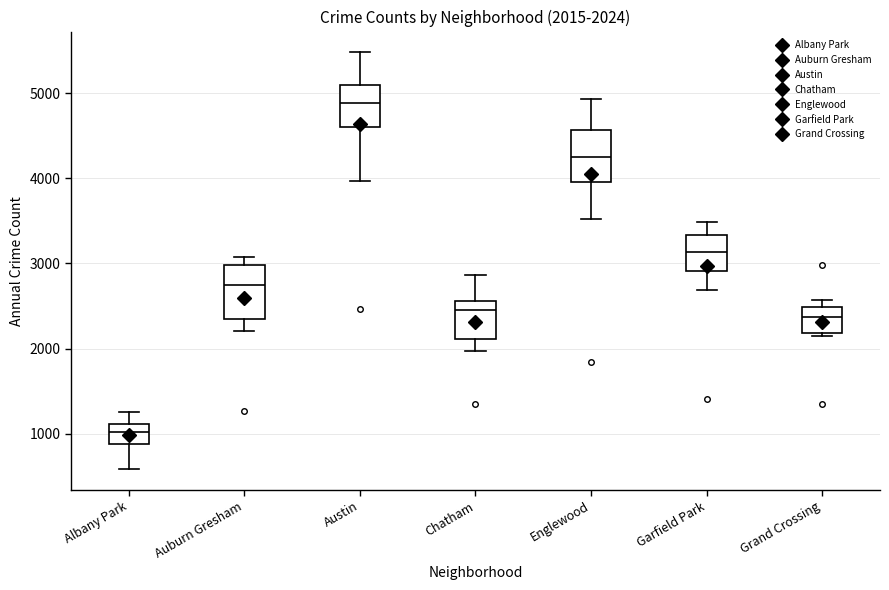

Which box's median line is the lowest?

Albany Park